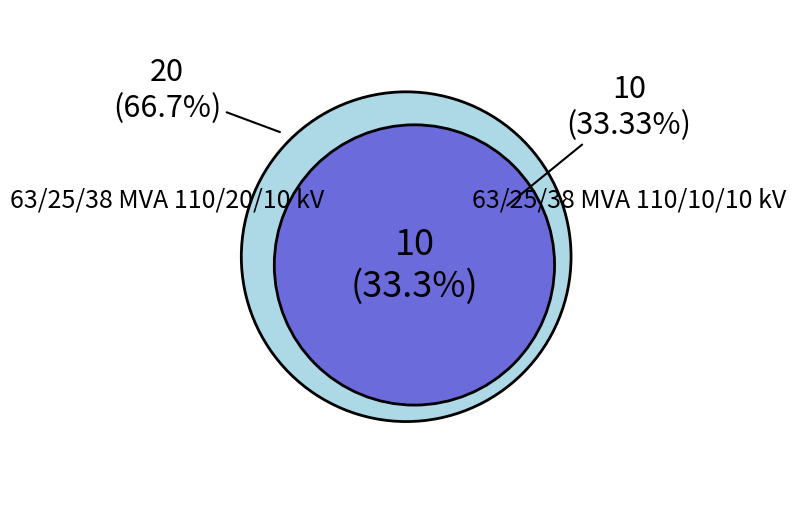

Which category has the smallest portion of the pie?

63/25/38 MVA 110/10/10 kV